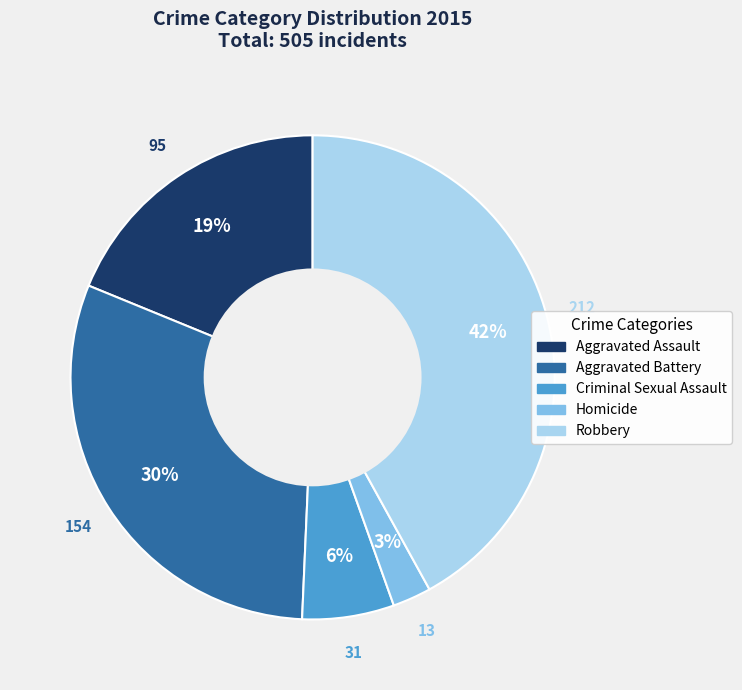

Combined, do Aggravated Assault and Homicide account for over 50%?

No